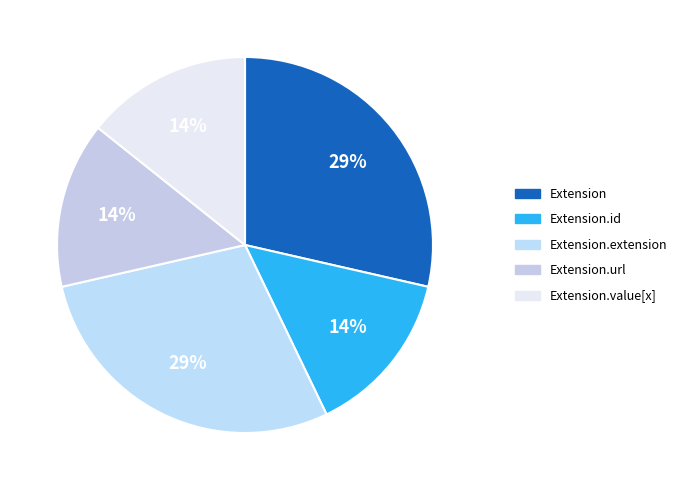

How many slices are in this pie chart?

5